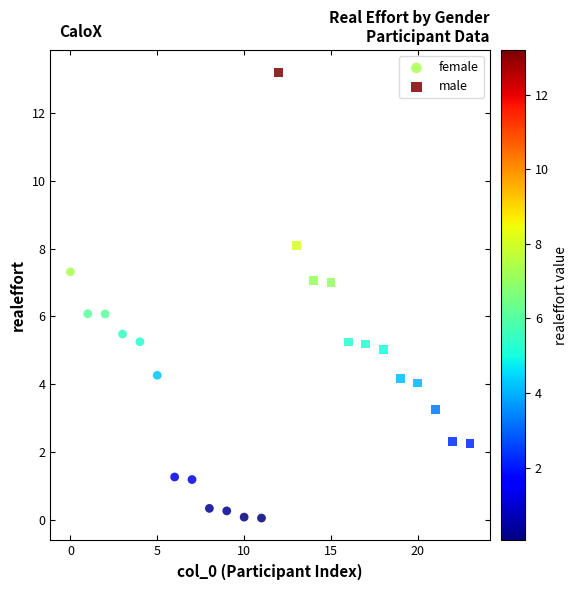

Which series has the largest Y range (max minus min)?

male